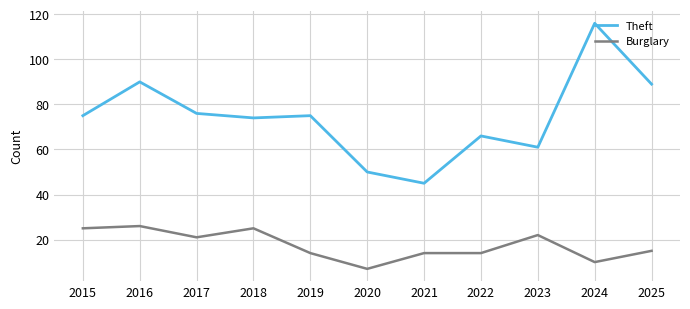

Reading right to left, what are all the values shown in this chart?

Theft: 2025=89	2024=116	2023=61	2022=66	2021=45	2020=50	2019=75	2018=74	2017=76	2016=90	2015=75
Burglary: 2025=15	2024=10	2023=22	2022=14	2021=14	2020=7	2019=14	2018=25	2017=21	2016=26	2015=25